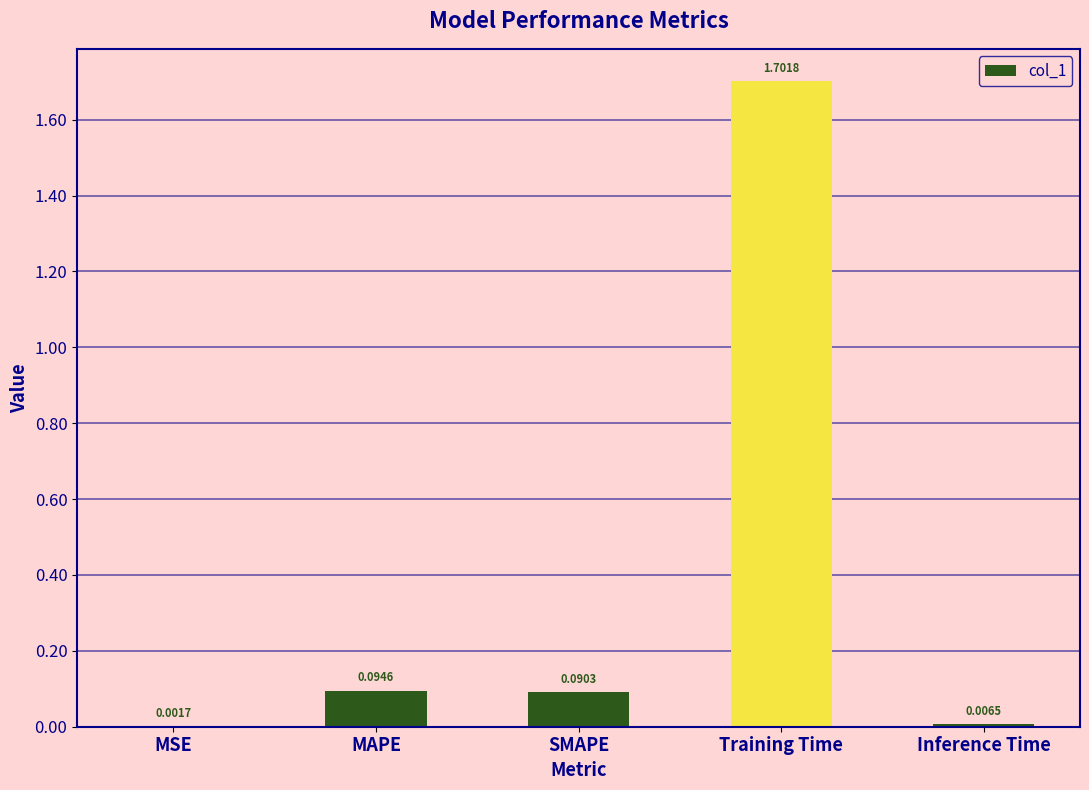

Is it true that the value at MAPE is 0.0?

False